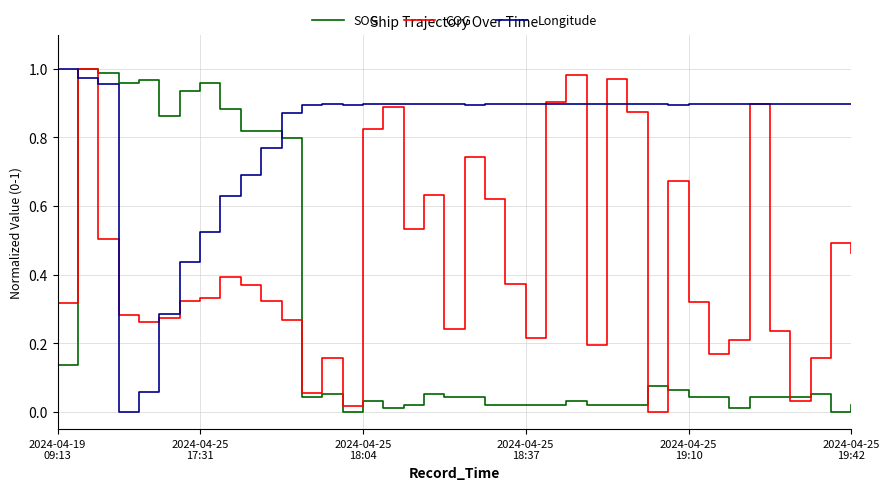

After their last crossing, which series has the higher values: SOG or Longitude?

Longitude